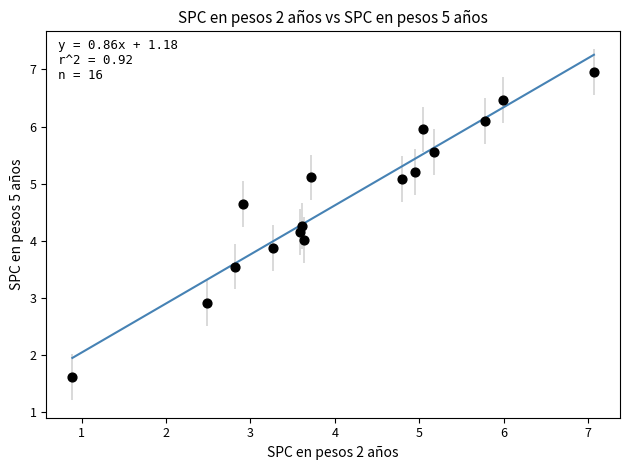

What is the range of X values (max minus min)?

6.2